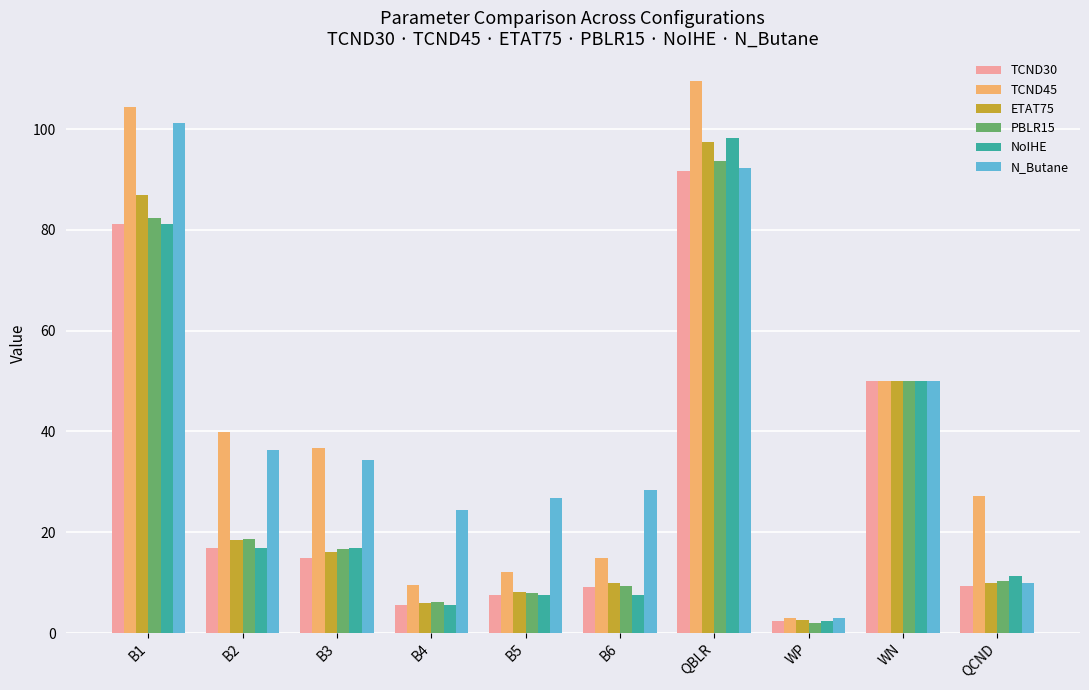

Is the value of TCND45 at B6 greater than the value of TCND30 at QCND?

Yes